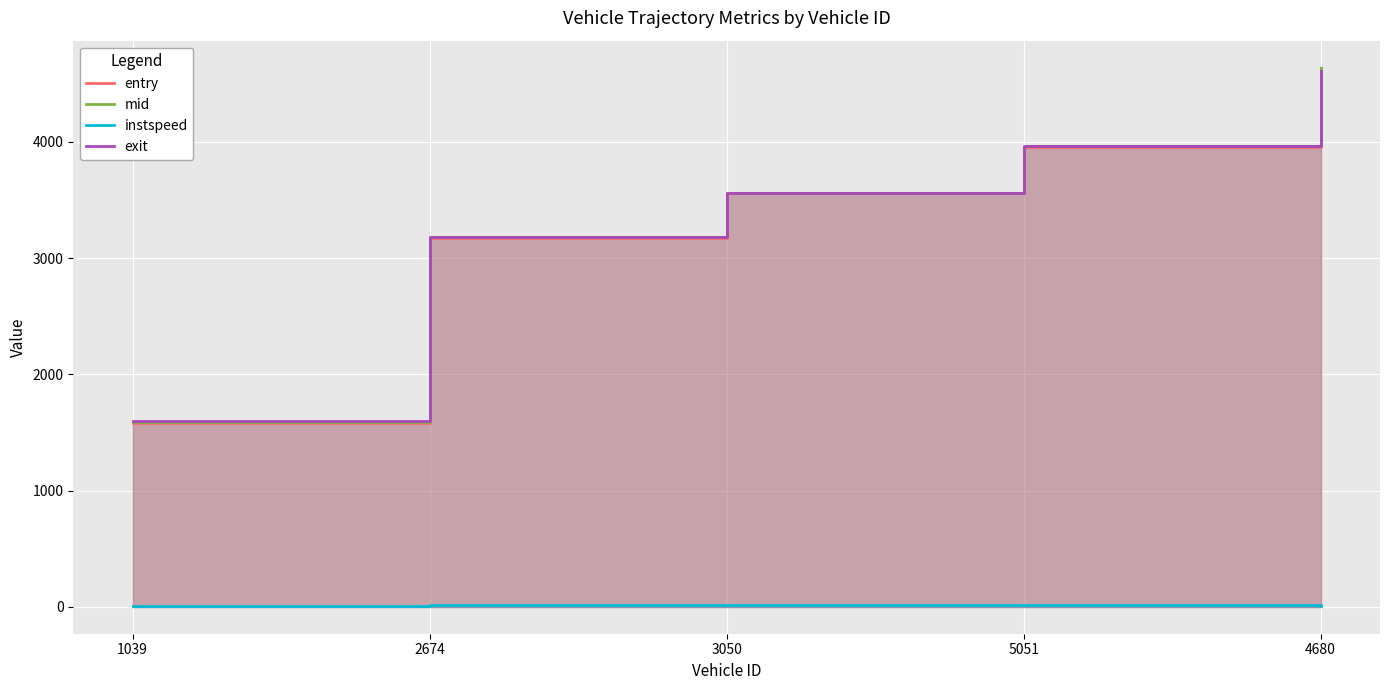

What position from the left is 2674?

2